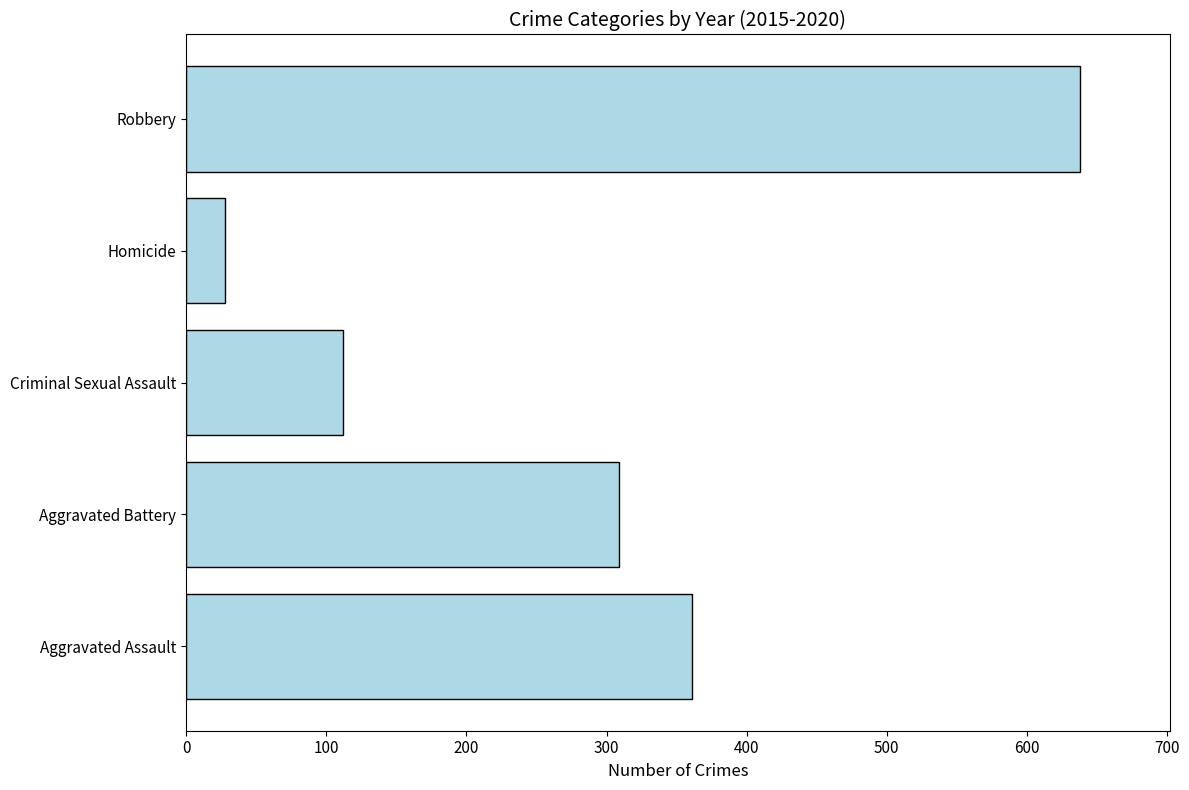

List the labels in order of value, largest first.

Robbery, Aggravated Assault, Aggravated Battery, Criminal Sexual Assault, Homicide